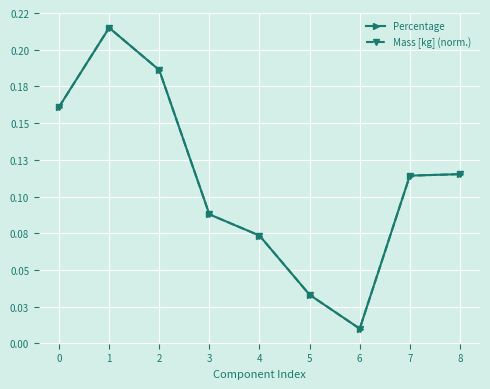

Is it true that Percentage equals 0.1 at 7?

False